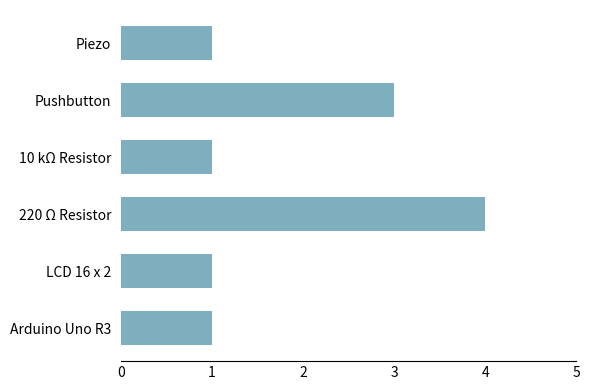

What is the average value?

2